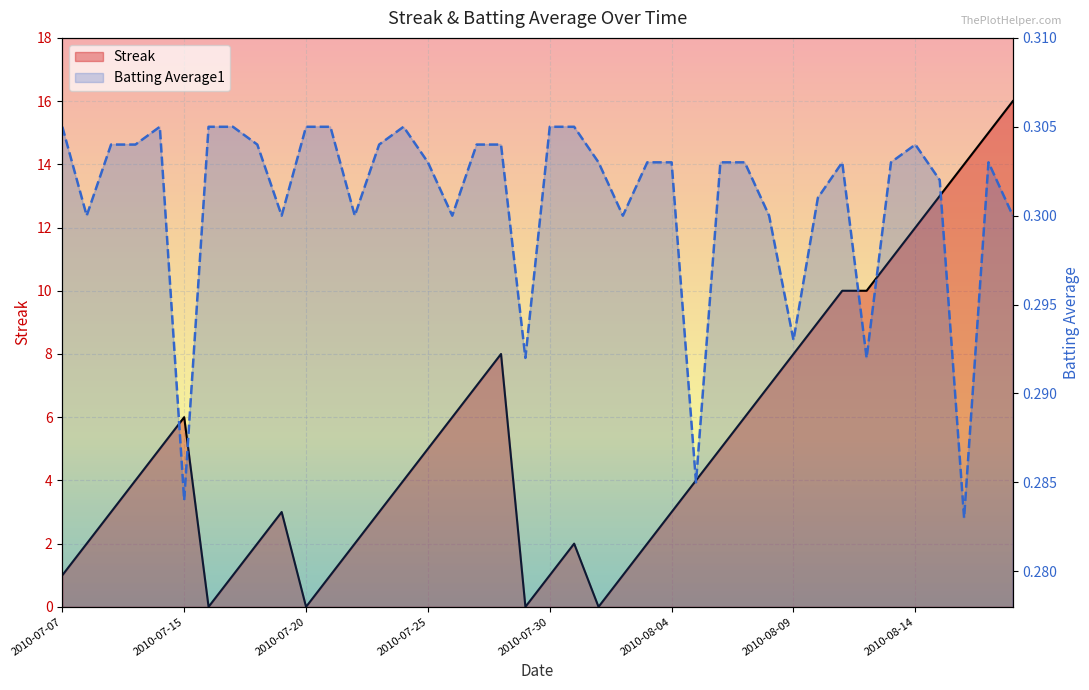

How many values in the Streak series exceed 4?

19